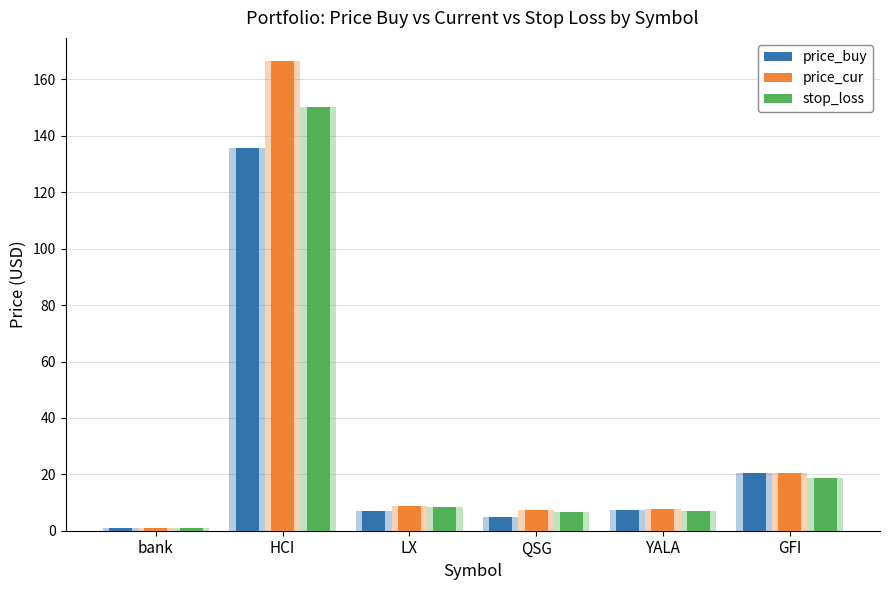

What is the total value across all series at GFI?

59.9